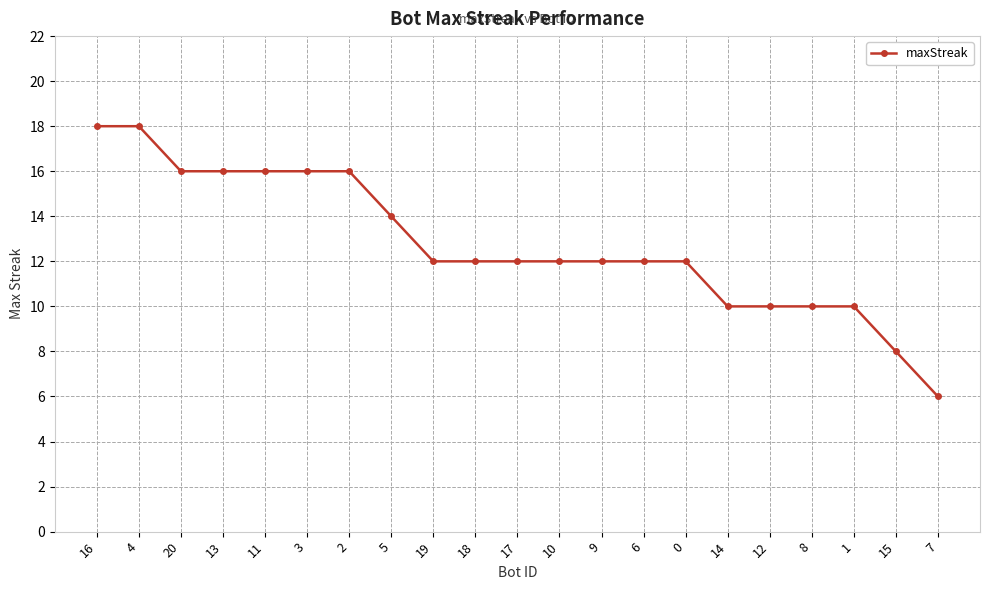

What is the value of the 5th point from the left?

16